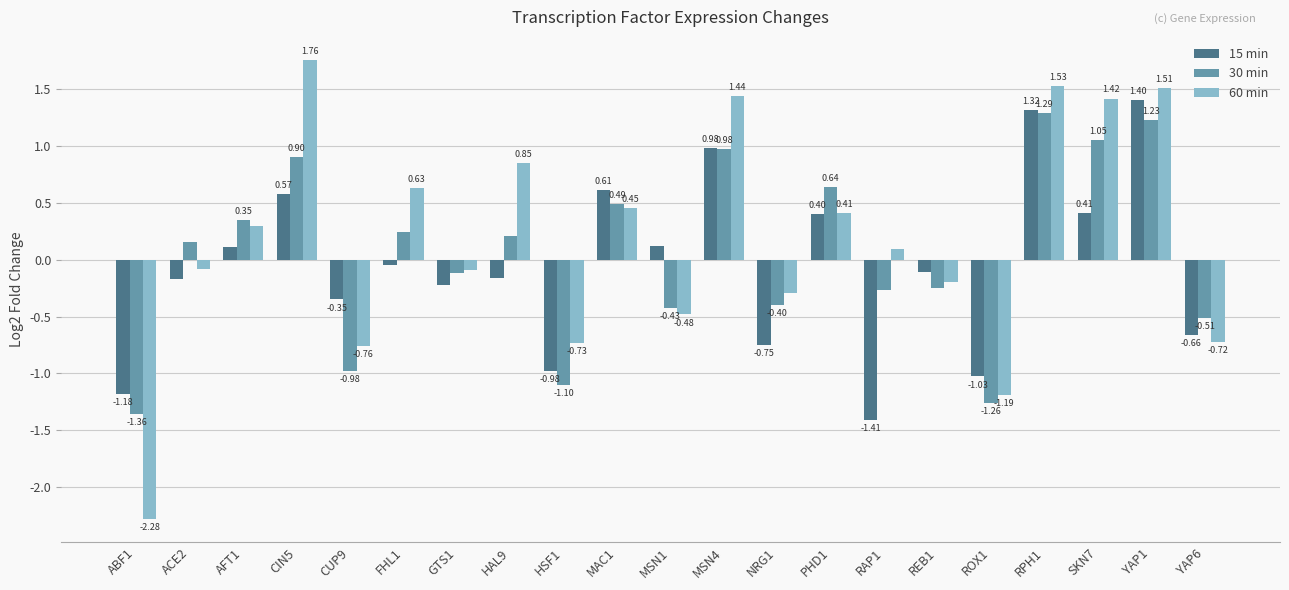

Which label corresponds to the largest value in the chart?

CIN5